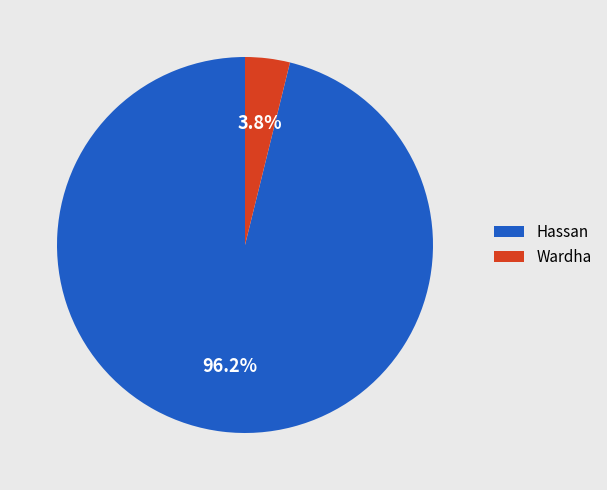

Which slice represents more than half of the pie?

Hassan